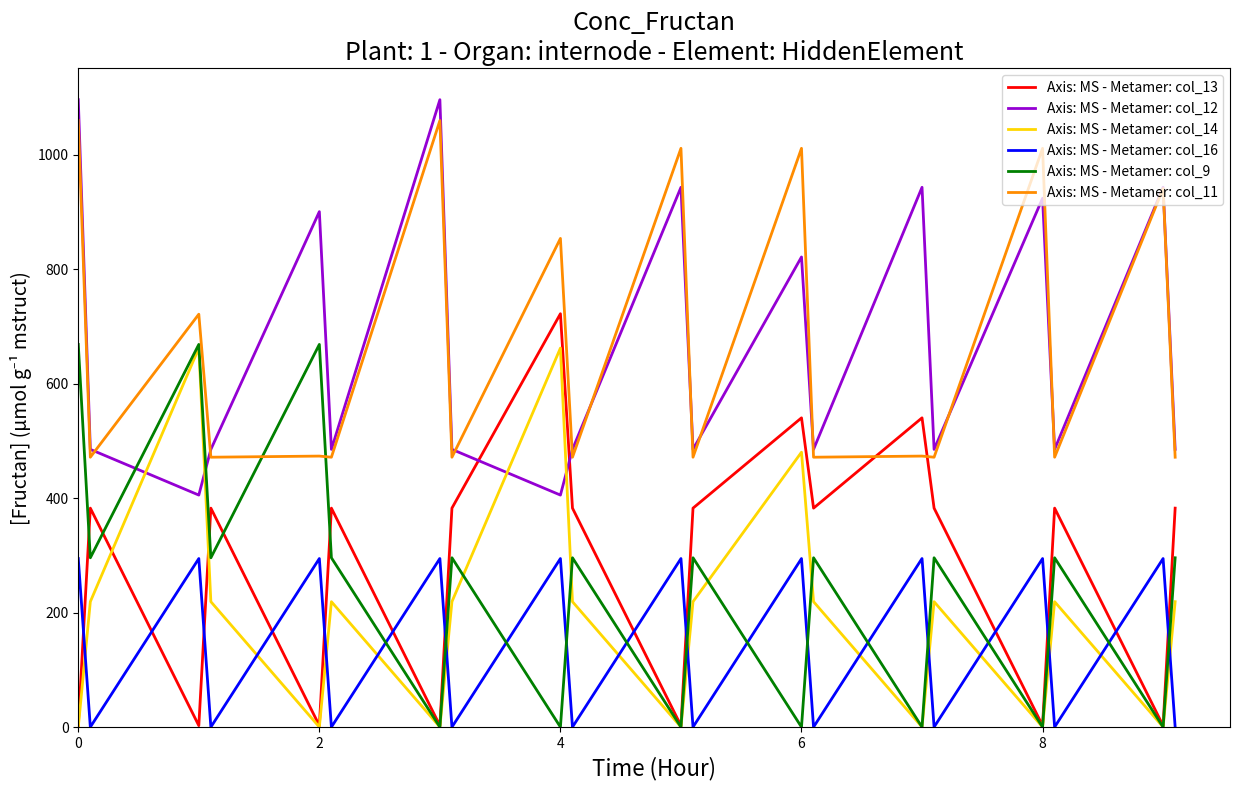

Which series ends up on top after the final intersection of Axis: MS - Metamer: col_11 and Axis: MS - Metamer: col_13?

Axis: MS - Metamer: col_11